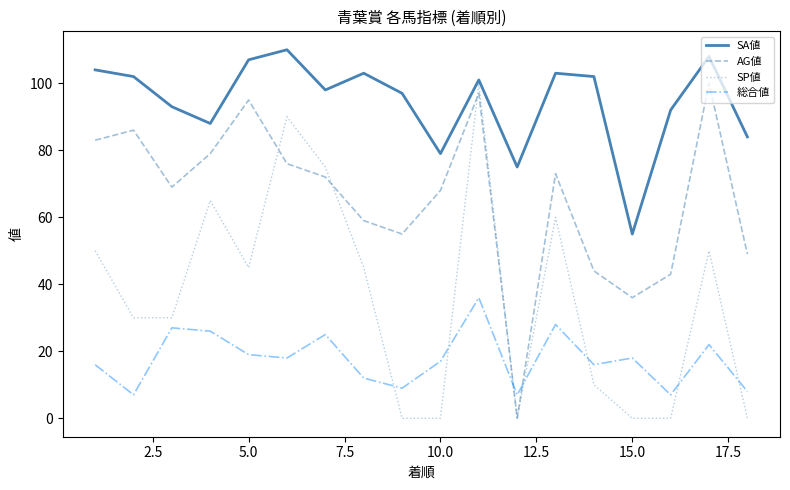

Which series ends up on top after the final intersection of AG値 and 総合値?

AG値